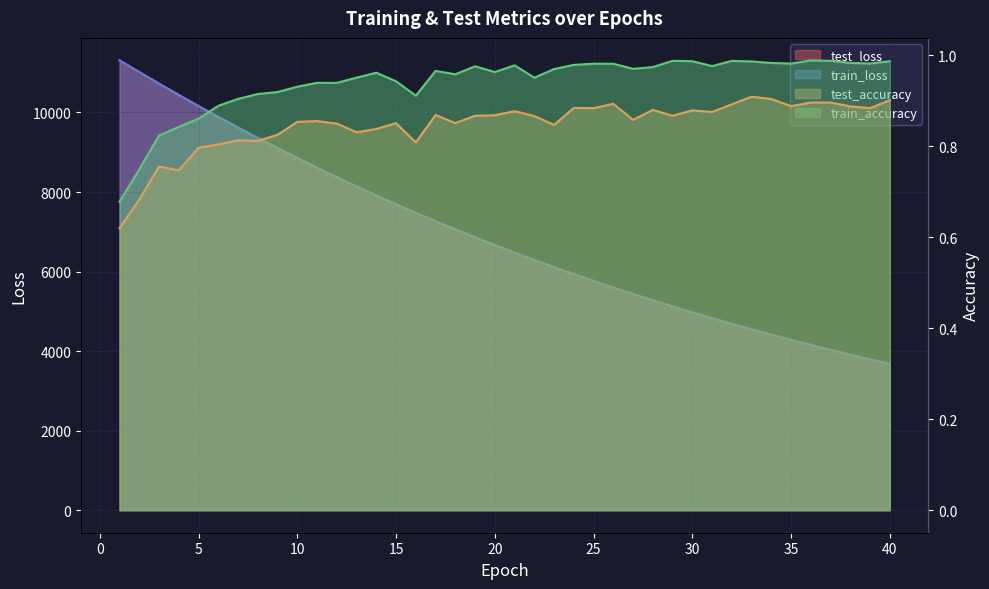

Is it true that train_loss equals 6664.5 at 20?

True